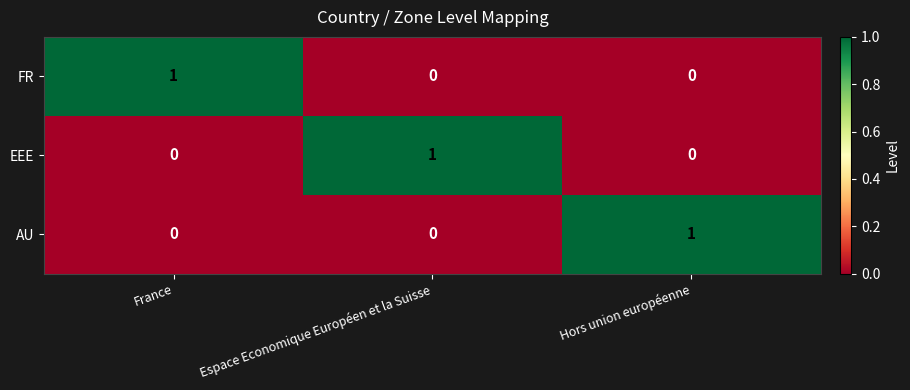

The value of FR at Hors union européenne is 0. True or false?

True